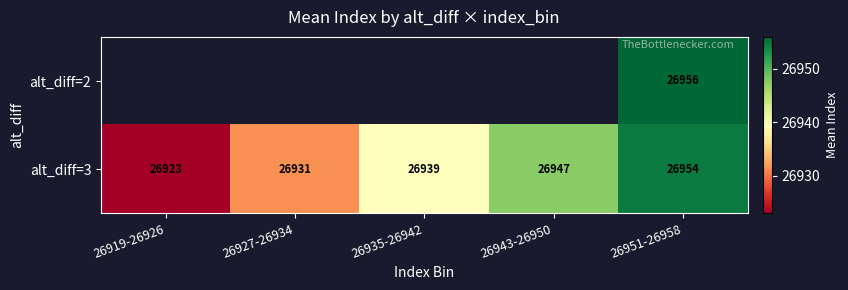

How many values in the alt_diff=3 series are below 26939?

2